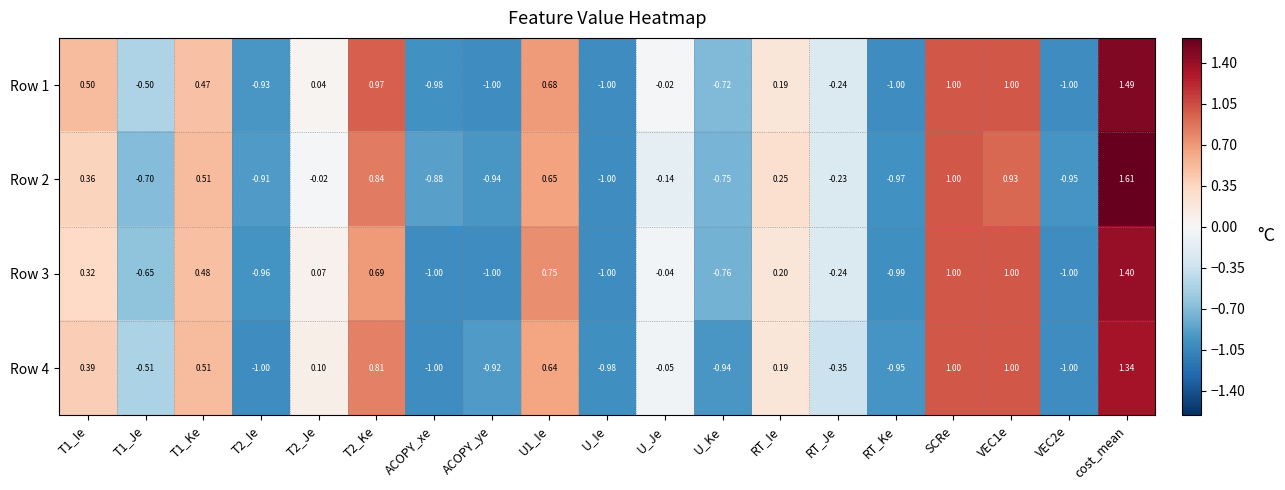

At which category does the chart reach its peak across all series?

cost_mean